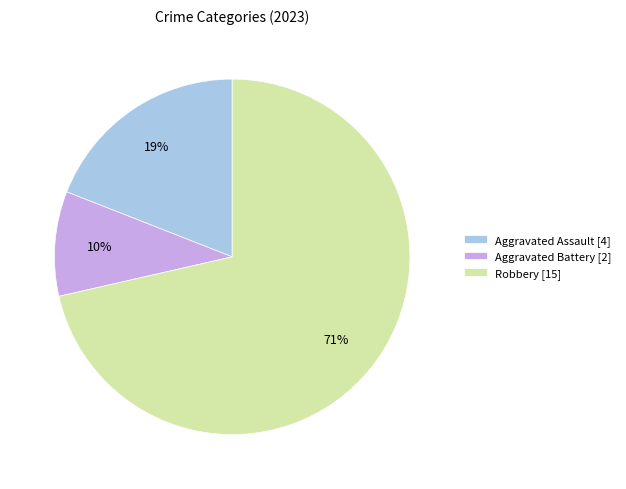

Rank the categories by value from highest to lowest.

Robbery [15], Aggravated Assault [4], Aggravated Battery [2]